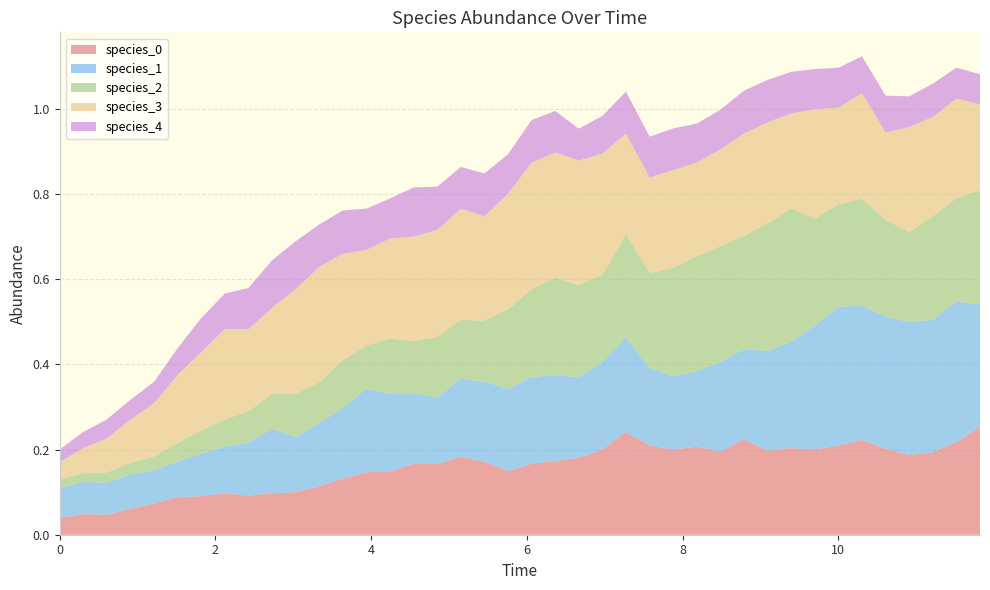

Reading right to left, list all the values displayed in this chart.

species_0: 39=0.3	38=0.2	37=0.2	36=0.2	35=0.2	34=0.2	33=0.2	32=0.2	31=0.2	30=0.2	29=0.2	28=0.2	27=0.2	26=0.2	25=0.2	24=0.2	23=0.2	22=0.2	21=0.2	20=0.2	19=0.1	18=0.2	17=0.2	16=0.2	15=0.2	14=0.1	13=0.1	12=0.1	11=0.1	10=0.1	9=0.1	8=0.1	7=0.1	6=0.1	5=0.1	4=0.1	3=0.1	2=0.0	1=0.0	0=0.0
species_1: 39=0.3	38=0.3	37=0.3	36=0.3	35=0.3	34=0.3	33=0.3	32=0.3	31=0.2	30=0.2	29=0.2	28=0.2	27=0.2	26=0.2	25=0.2	24=0.2	23=0.2	22=0.2	21=0.2	20=0.2	19=0.2	18=0.2	17=0.2	16=0.2	15=0.2	14=0.2	13=0.2	12=0.2	11=0.1	10=0.1	9=0.2	8=0.1	7=0.1	6=0.1	5=0.1	4=0.1	3=0.1	2=0.1	1=0.1	0=0.1
species_2: 39=0.3	38=0.2	37=0.2	36=0.2	35=0.2	34=0.3	33=0.2	32=0.3	31=0.3	30=0.3	29=0.3	28=0.3	27=0.3	26=0.3	25=0.2	24=0.2	23=0.2	22=0.2	21=0.2	20=0.2	19=0.2	18=0.1	17=0.1	16=0.1	15=0.1	14=0.1	13=0.1	12=0.1	11=0.1	10=0.1	9=0.1	8=0.1	7=0.1	6=0.1	5=0.0	4=0.0	3=0.0	2=0.0	1=0.0	0=0.0
species_3: 39=0.2	38=0.2	37=0.2	36=0.2	35=0.2	34=0.2	33=0.2	32=0.3	31=0.2	30=0.2	29=0.2	28=0.2	27=0.2	26=0.2	25=0.2	24=0.2	23=0.3	22=0.3	21=0.3	20=0.3	19=0.3	18=0.2	17=0.3	16=0.3	15=0.2	14=0.2	13=0.2	12=0.3	11=0.3	10=0.2	9=0.2	8=0.2	7=0.2	6=0.2	5=0.2	4=0.1	3=0.1	2=0.1	1=0.1	0=0.0
species_4: 39=0.1	38=0.1	37=0.1	36=0.1	35=0.1	34=0.1	33=0.1	32=0.1	31=0.1	30=0.1	29=0.1	28=0.1	27=0.1	26=0.1	25=0.1	24=0.1	23=0.1	22=0.1	21=0.1	20=0.1	19=0.1	18=0.1	17=0.1	16=0.1	15=0.1	14=0.1	13=0.1	12=0.1	11=0.1	10=0.1	9=0.1	8=0.1	7=0.1	6=0.1	5=0.1	4=0.1	3=0.0	2=0.0	1=0.0	0=0.0